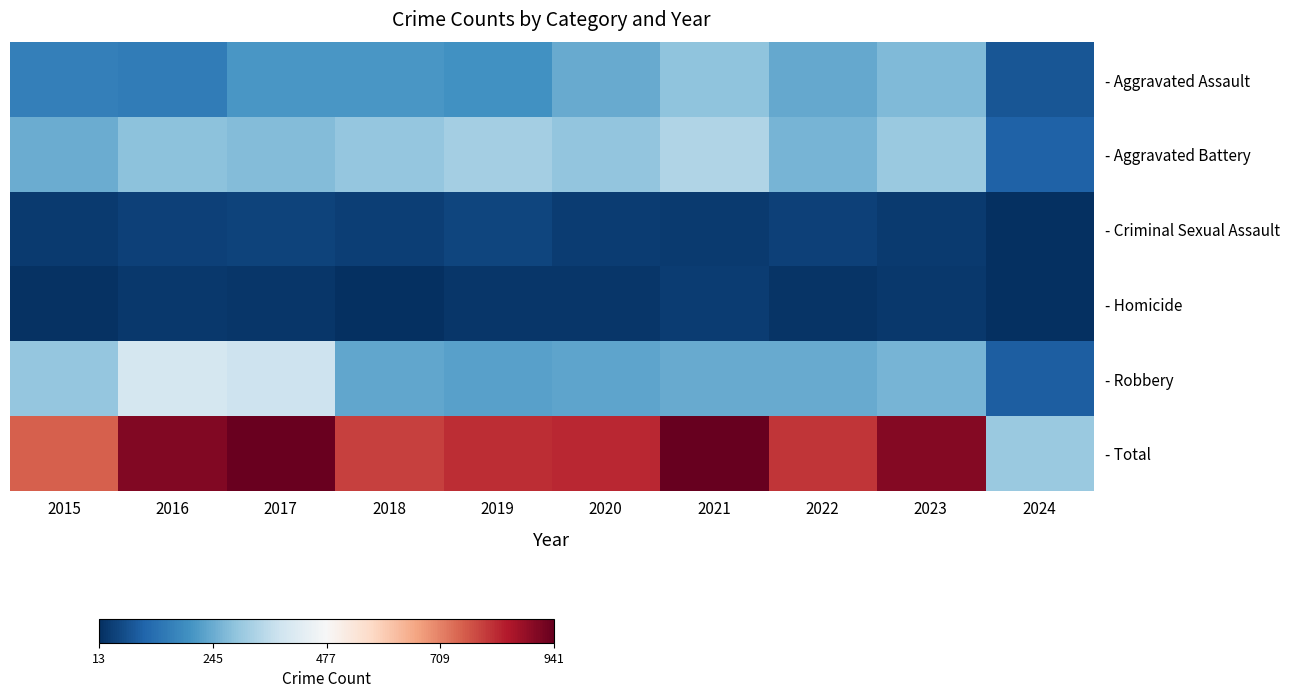

How many series are shown in this chart?

6